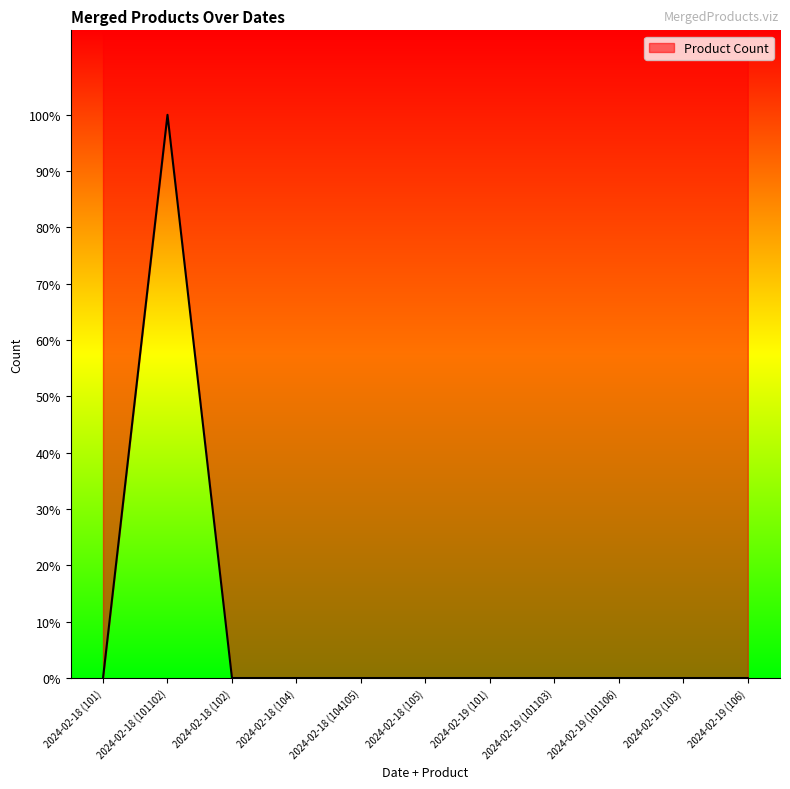

Rank the categories by value from highest to lowest.

2024-02-18 (101102), 2024-02-18 (101), 2024-02-18 (102), 2024-02-18 (104), 2024-02-18 (104105), 2024-02-18 (105), 2024-02-19 (101), 2024-02-19 (101103), 2024-02-19 (101106), 2024-02-19 (103), 2024-02-19 (106)